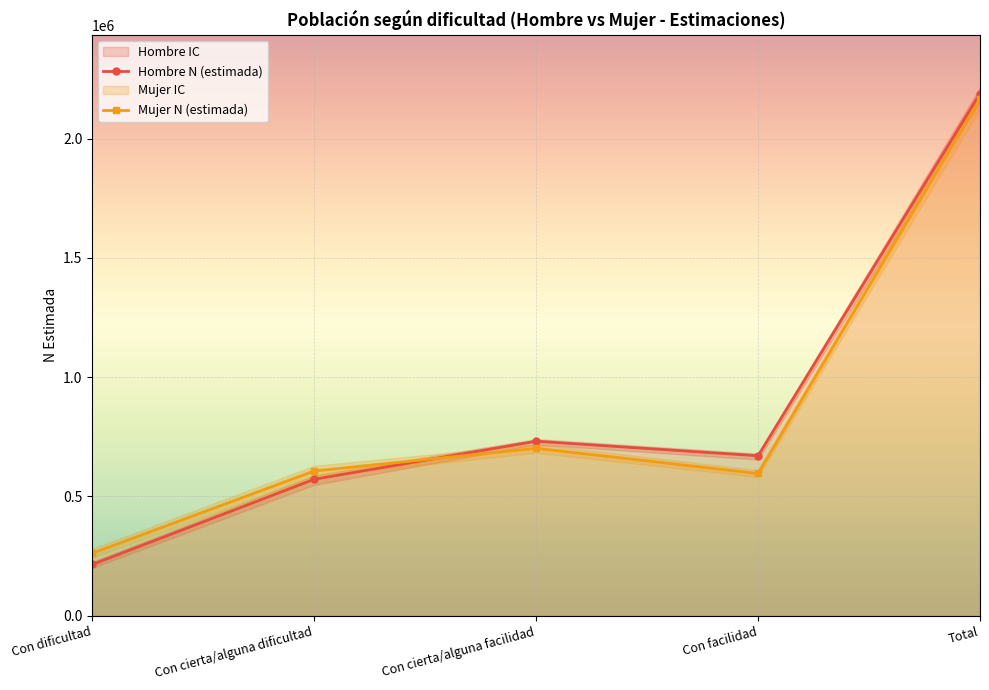

Does the chart display data point markers on the line(s)?

Yes